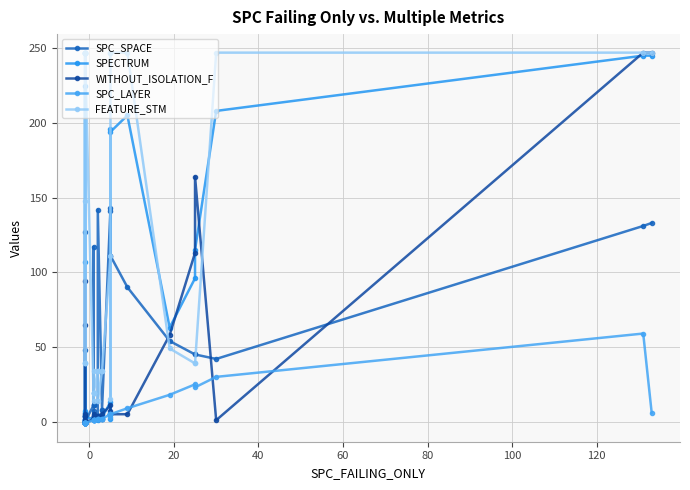

Is it true that WITHOUT_ISOLATION_F equals 1 at 23?

False